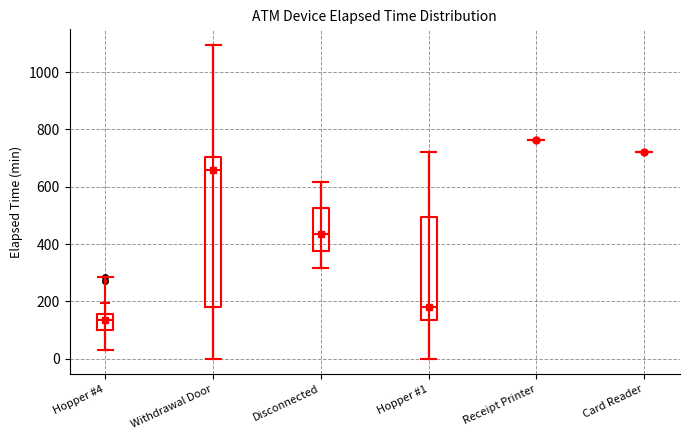

Reading left to right, read every box against the y-axis: the position of its median line, the range the box covers, and the ends of its whiskers. The values are not printed on the chart, so give them approximately, as read against the axis.

Hopper #4: median 140, box 100 to 160, whiskers 40 to 200
Withdrawal Door: median 660, box 180 to 700, whiskers 0 to 1100
Disconnected: median 440, box 380 to 520, whiskers 320 to 620
Hopper #1: median 180, box 140 to 500, whiskers 0 to 720
Receipt Printer: box collapsed to a line at 760, whiskers 760 to 760
Card Reader: box collapsed to a line at 720, whiskers 720 to 720